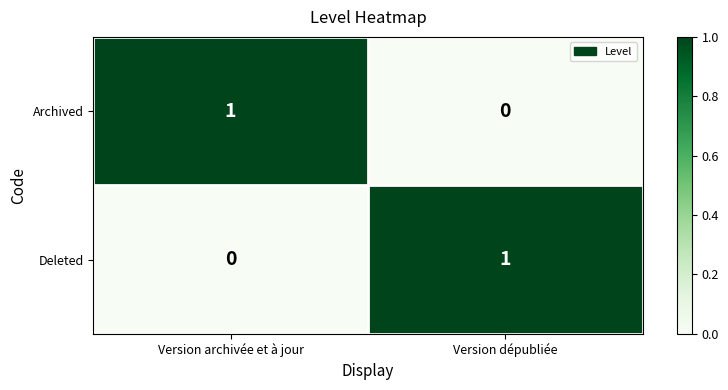

At how many categories does at least one series exceed 0?

2